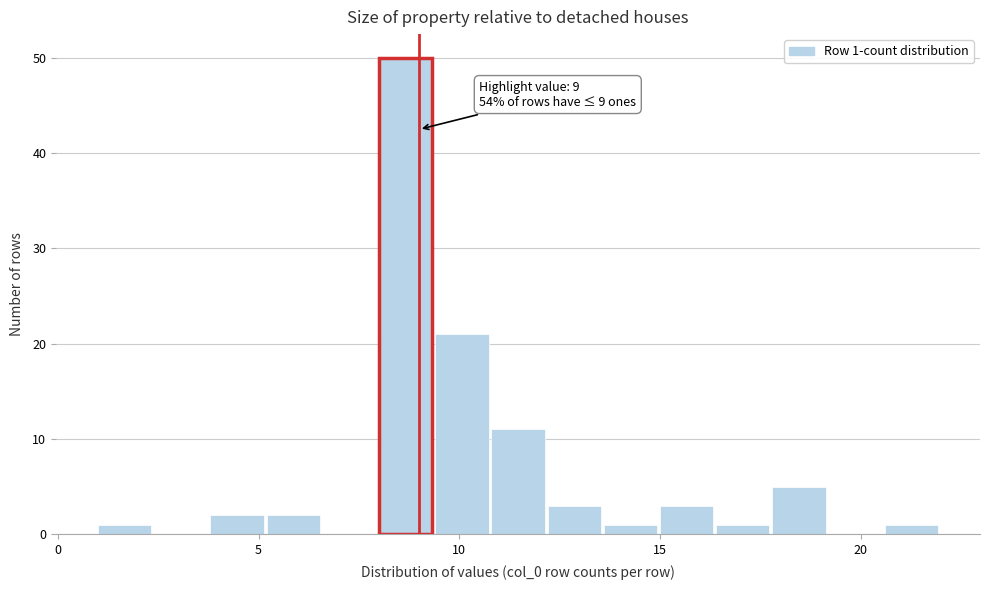

Read against the x-axis, roughly where is the centre of the tallest bar?

8.5